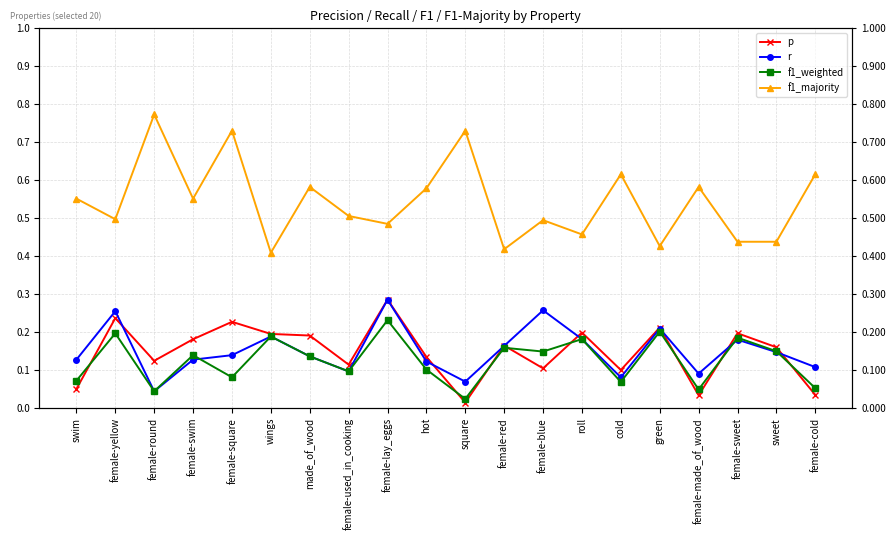

True or false: f1_weighted has a value of 0.1 at female-swim.

False